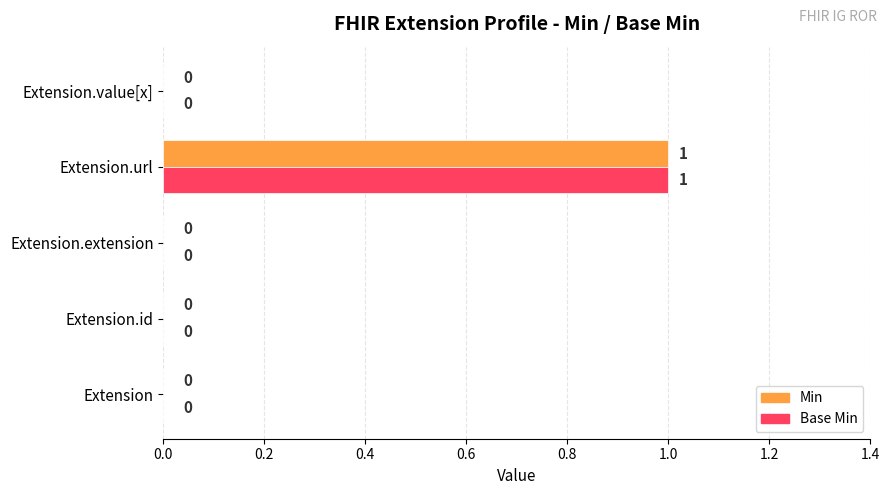

At which category is the sum across all series the highest?

Extension.url